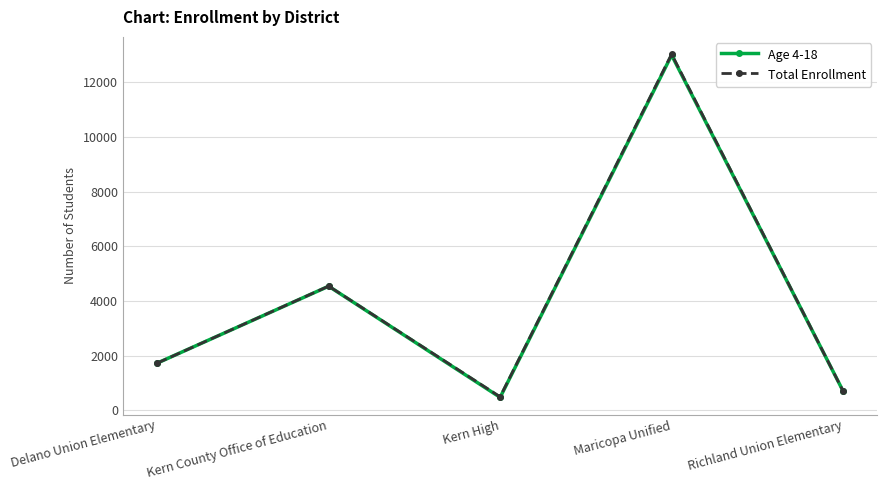

True or false: Total Enrollment has a value of 2770 at Delano Union Elementary.

False